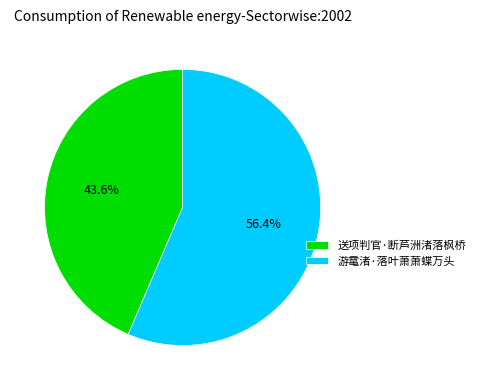

What percentage is the 送项判官·断芦洲渚落枫桥 slice, to the nearest percent?

44%